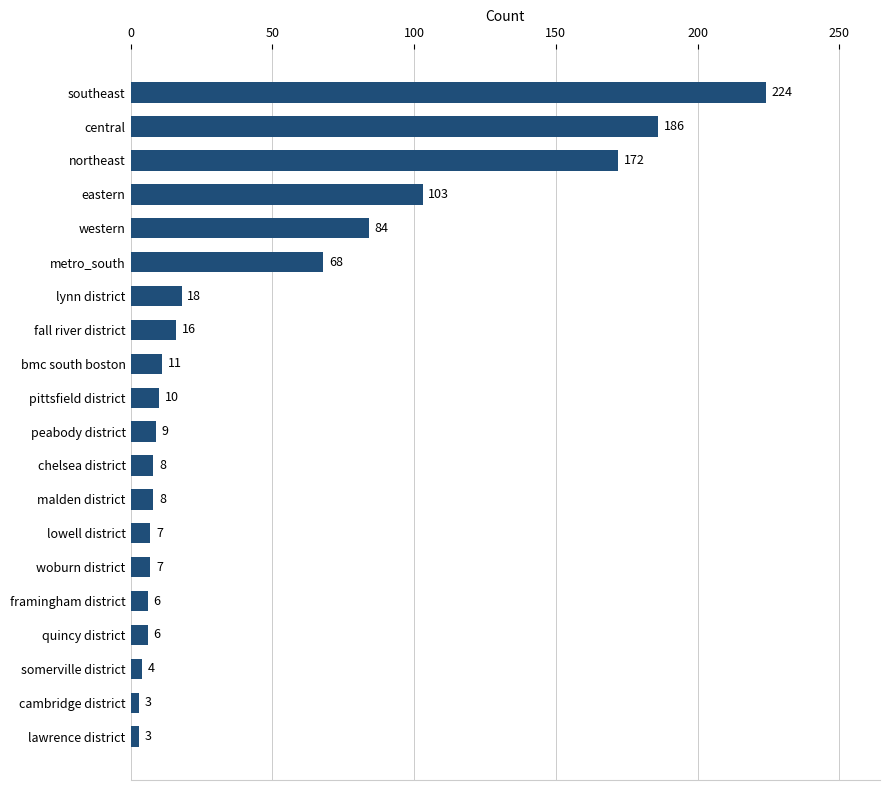

What is the maximum value shown in the chart?

224